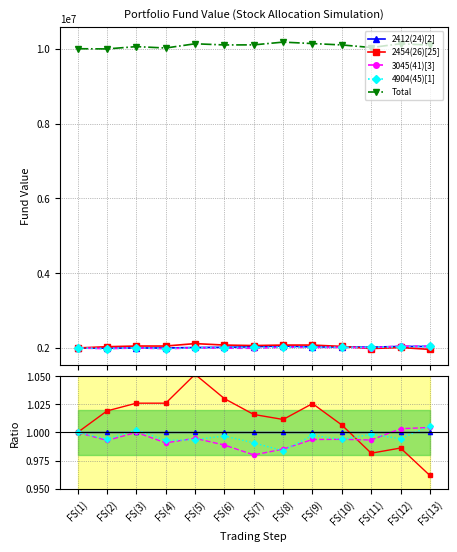

Which category has the highest value across all series?

FS(5)